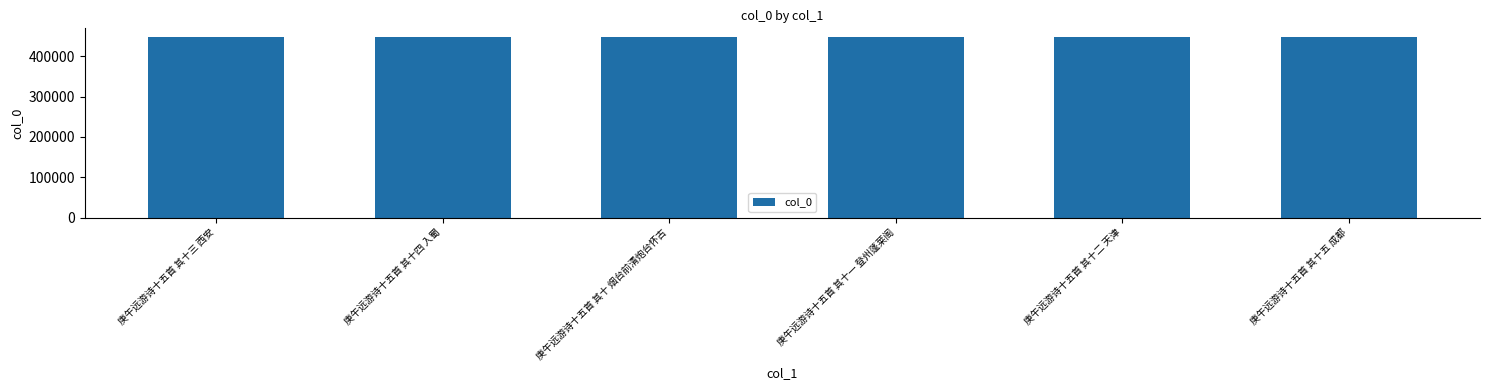

Approximately how many times larger is the value at 庚午远游诗十五首 其十一 登州蓬莱阁 compared to 庚午远游诗十五首 其十五 成都?

1.0